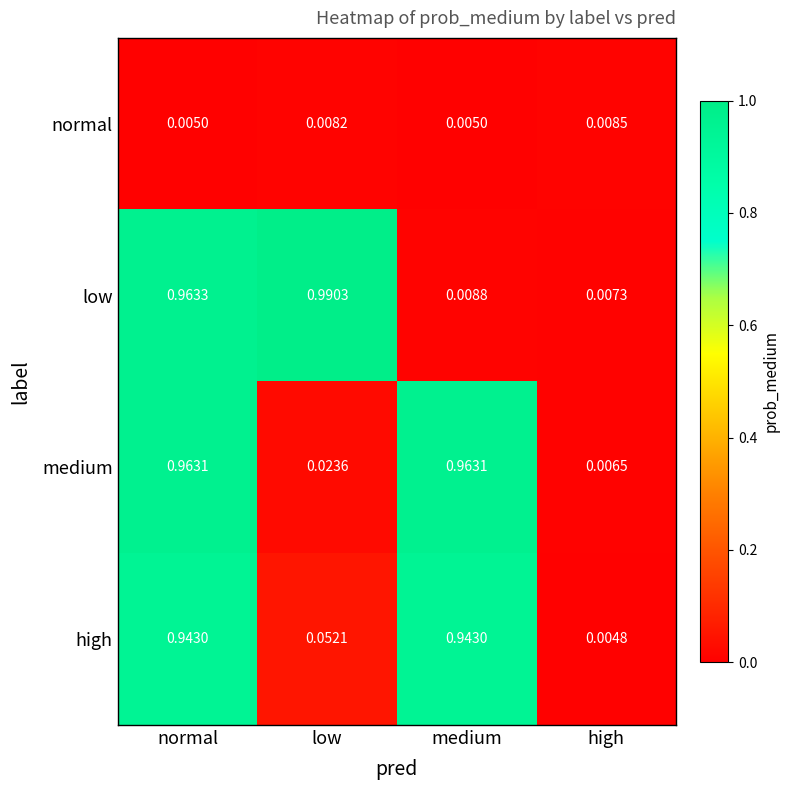

At which category is the sum across all series the highest?

normal